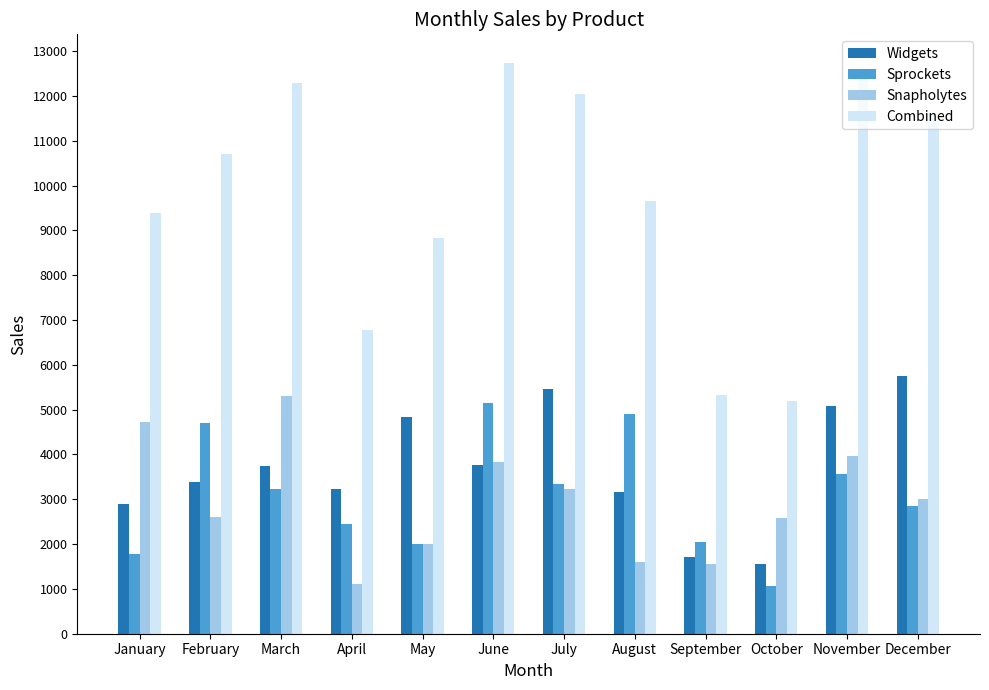

What is the sum of the Snapholytes values at November and June?

7790